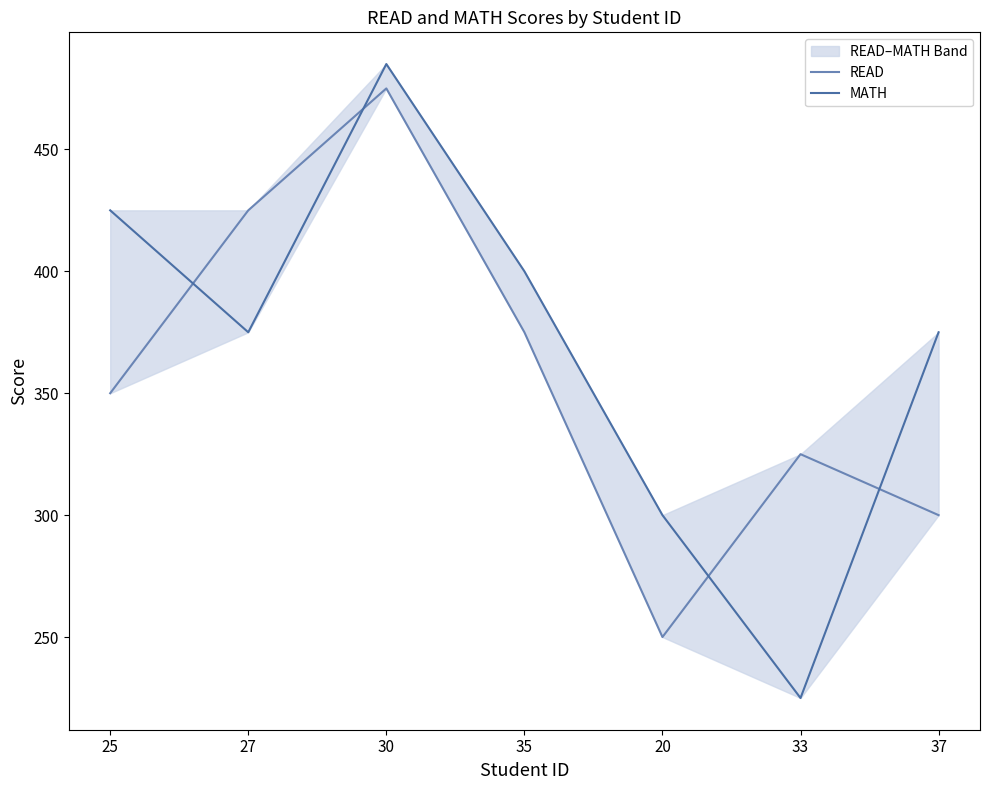

Where do MATH and READ first cross each other?

25 and 27